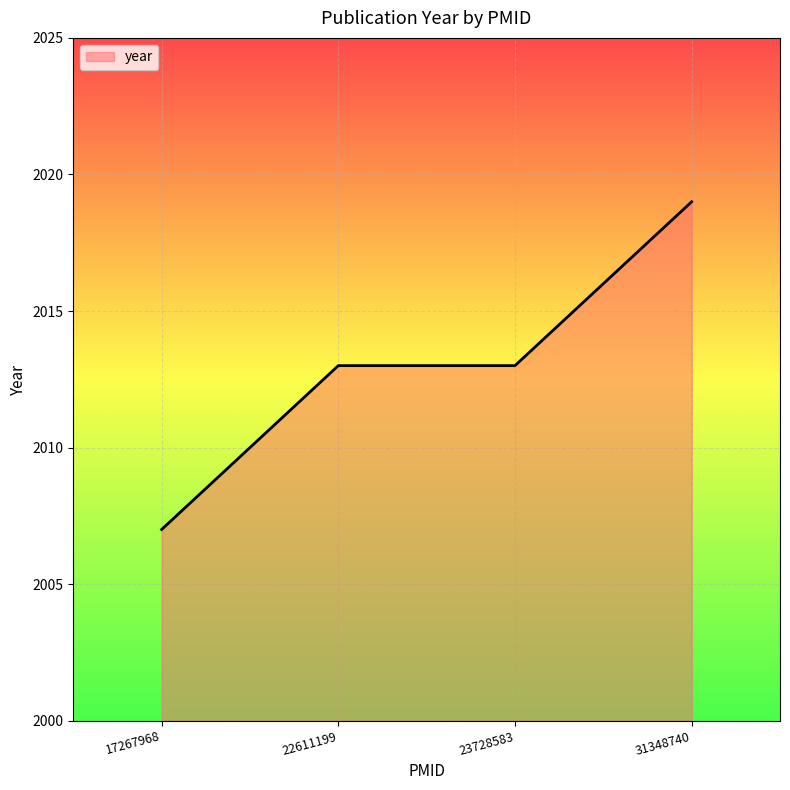

Reading right to left, transcribe all the data shown in this chart.

31348740=2019	23728583=2013	22611199=2013	17267968=2007